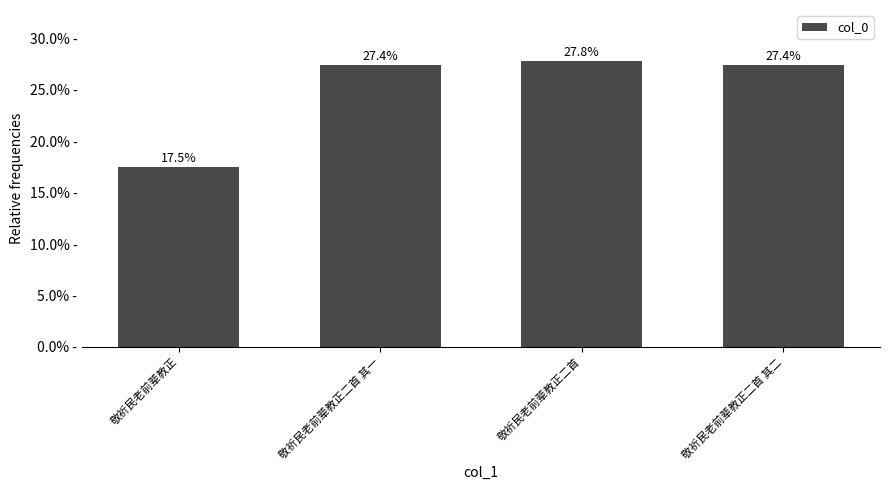

What is the label of the 1st bar from the right?

敬祈民老前辈教正二首 其二